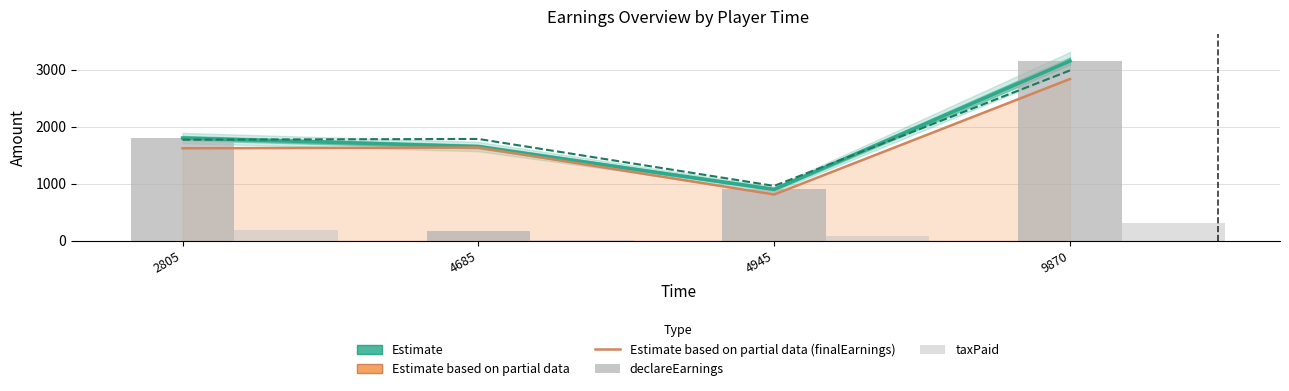

How many values in the taxPaid series exceed 180?

1